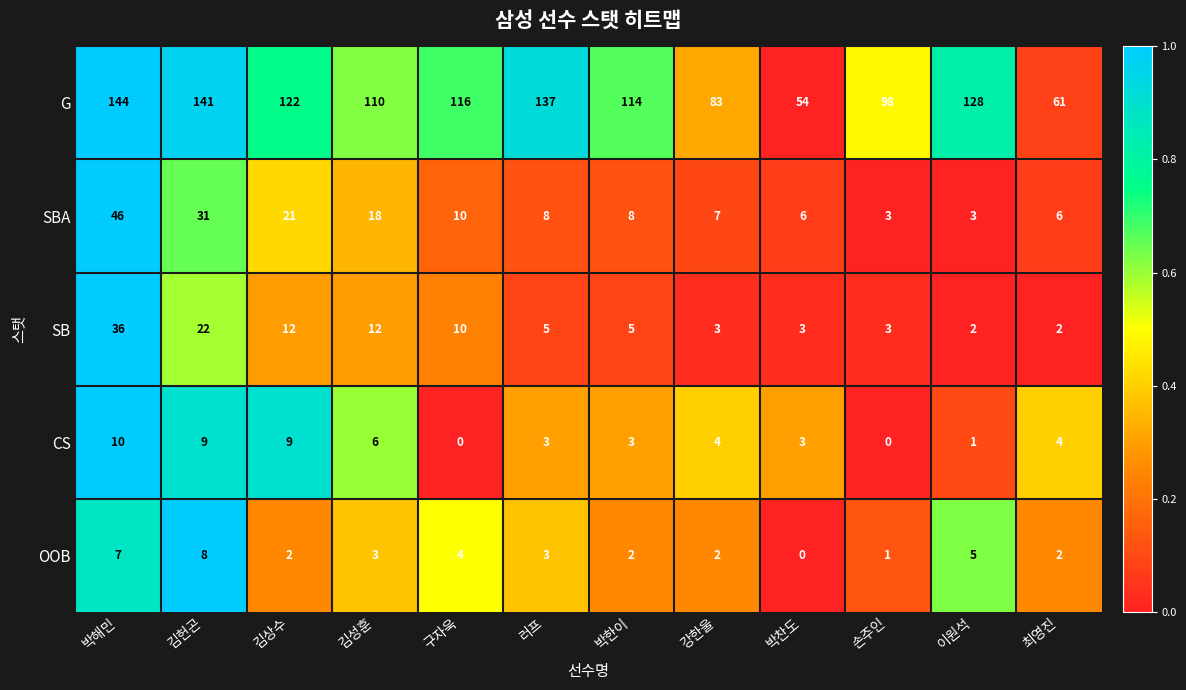

True or false: G has a value of 141 at 김헌곤.

True